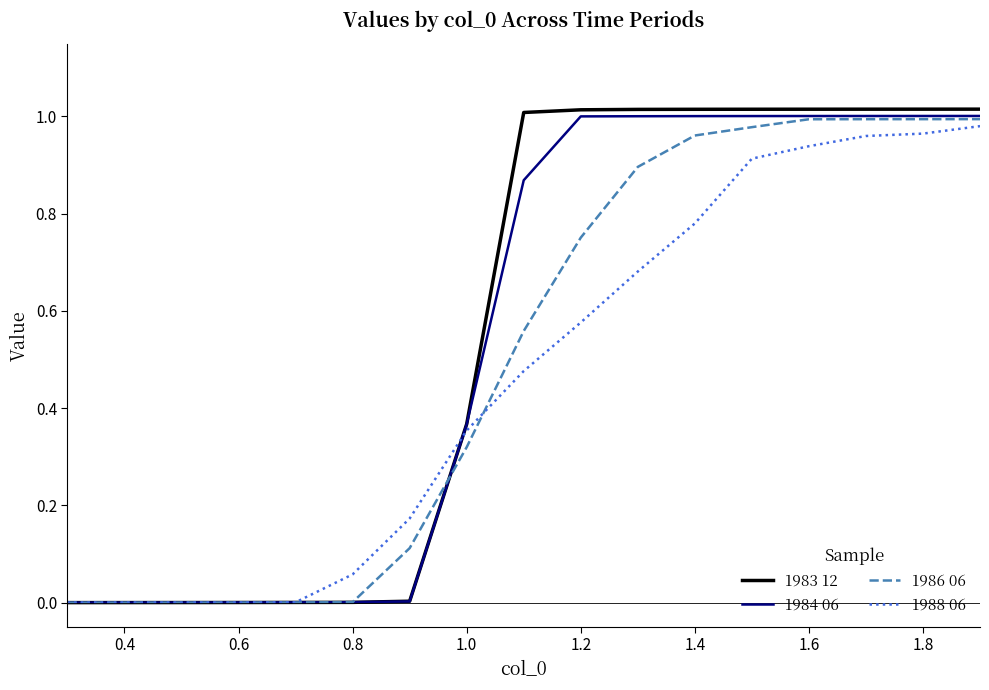

Which series has the largest range (max minus min)?

1983 12